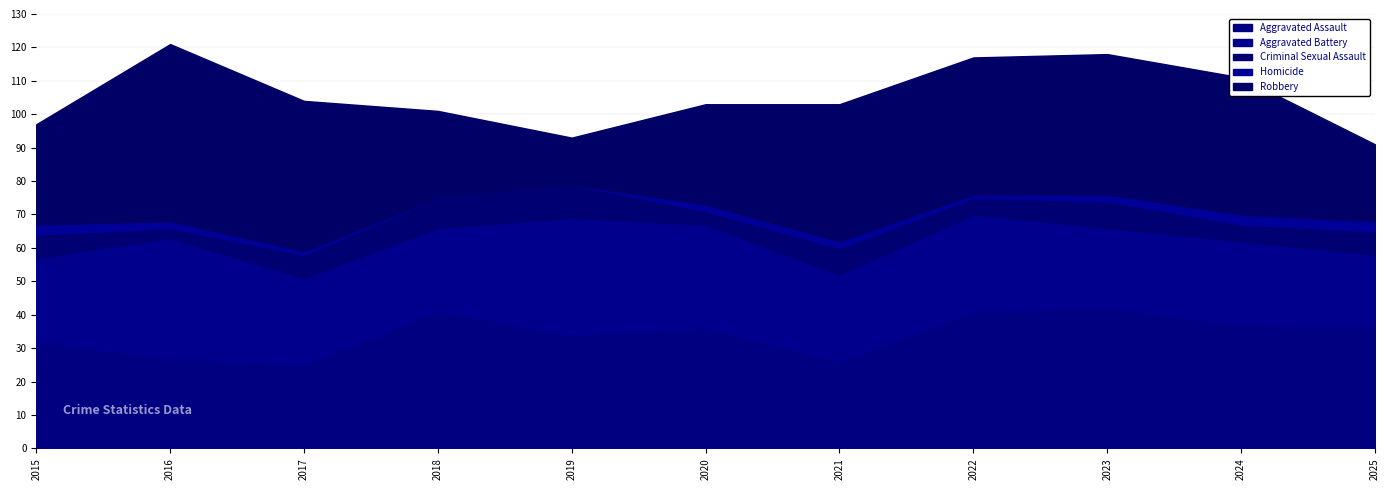

What is the sum of all Homicide values?

19